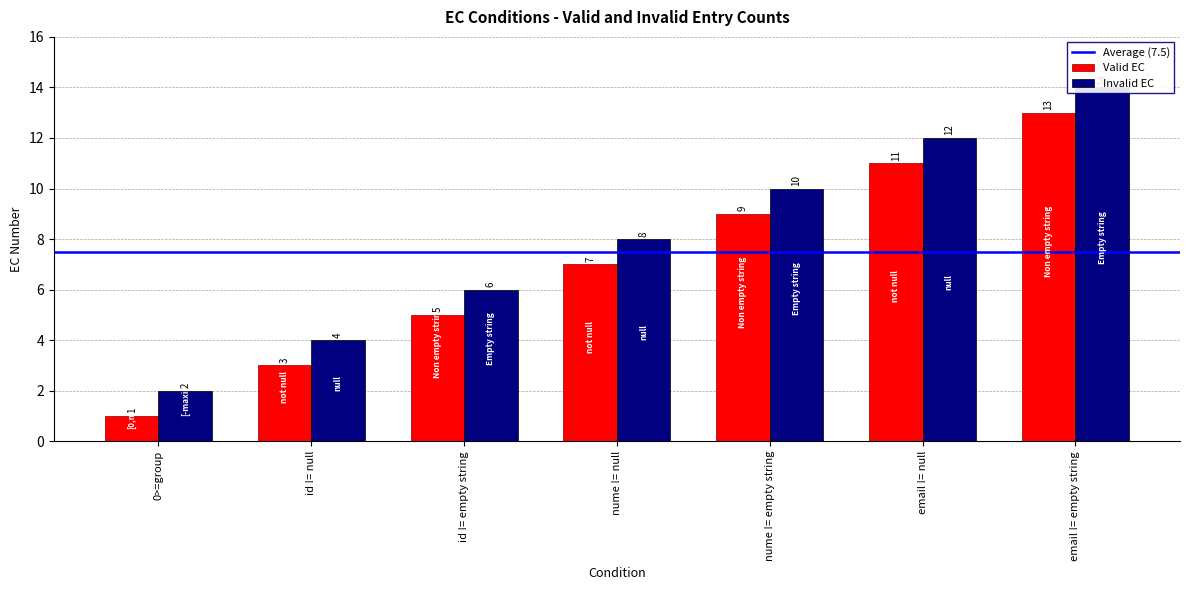

Which label corresponds to the smallest value in the chart?

0>=group